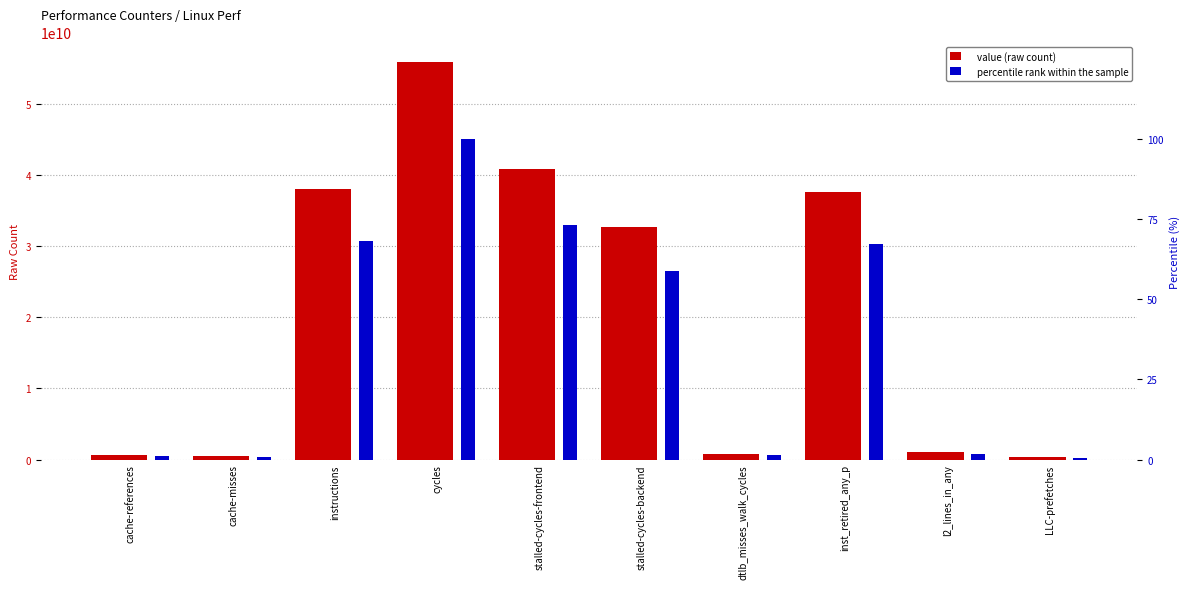

The value (raw count) series shows 58295127447.6 at inst_retired_any_p. True or false?

False